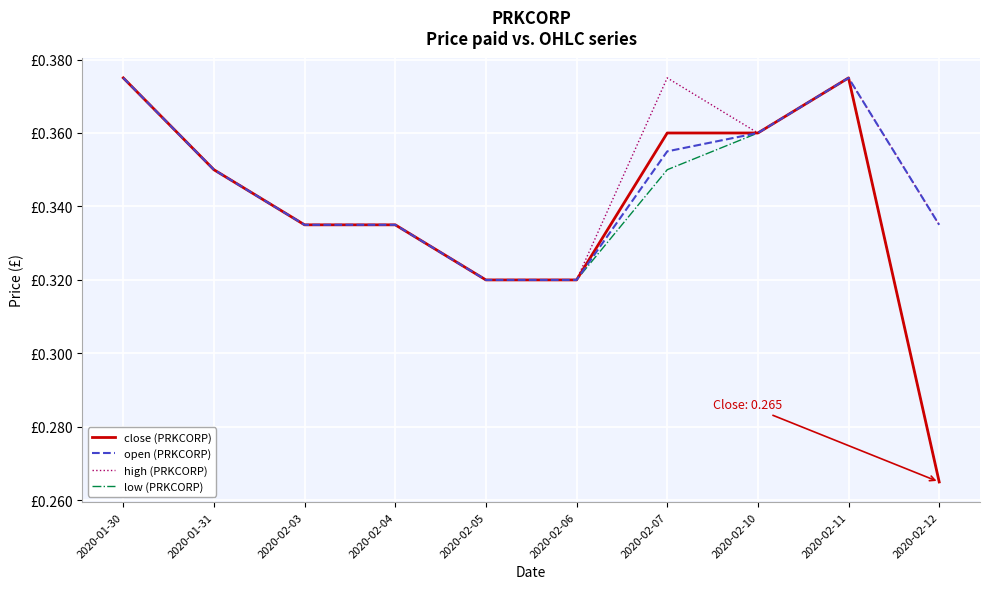

Between 2020-02-07 and 2020-02-10, which series saw the biggest shift?

high (PRKCORP)